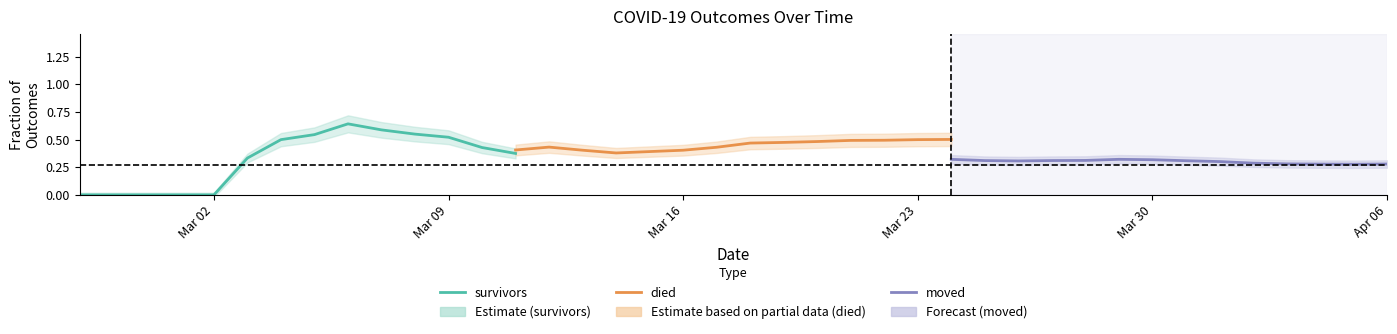

Which series has the largest range (max minus min)?

survivors